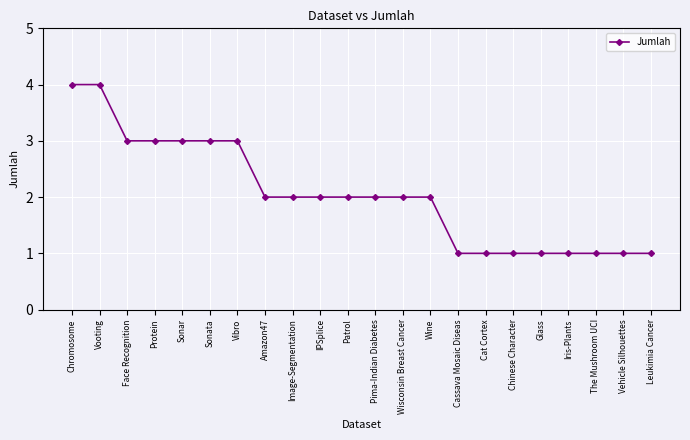

How many series are shown in this chart?

1